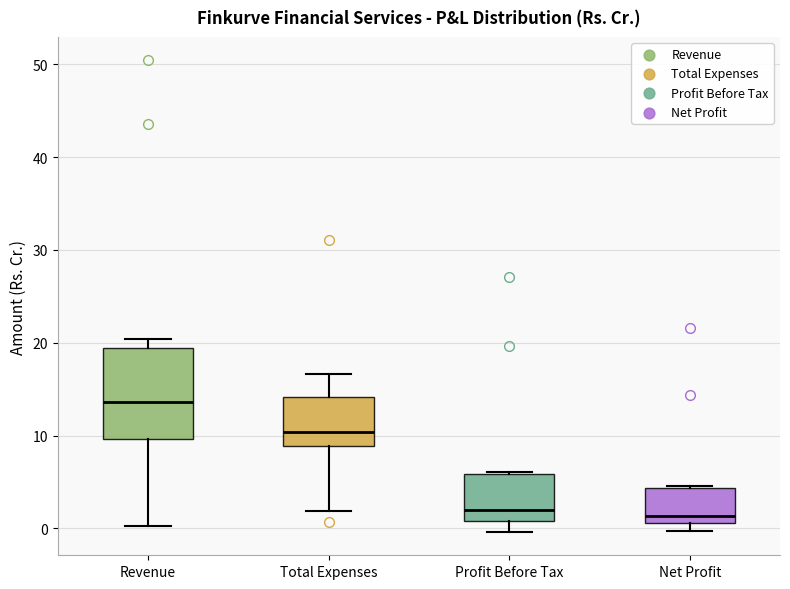

Where is the upper edge of the box for Revenue on the y-axis? The values are not printed on the chart, so give them approximately, as read against the axis.

19